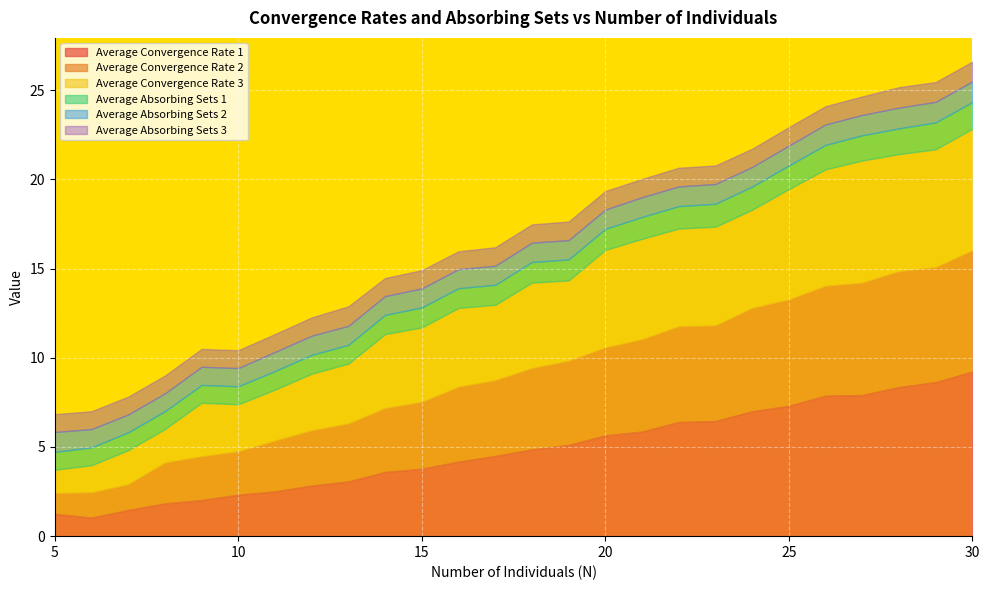

What is the total value across all series at 10?

10.4